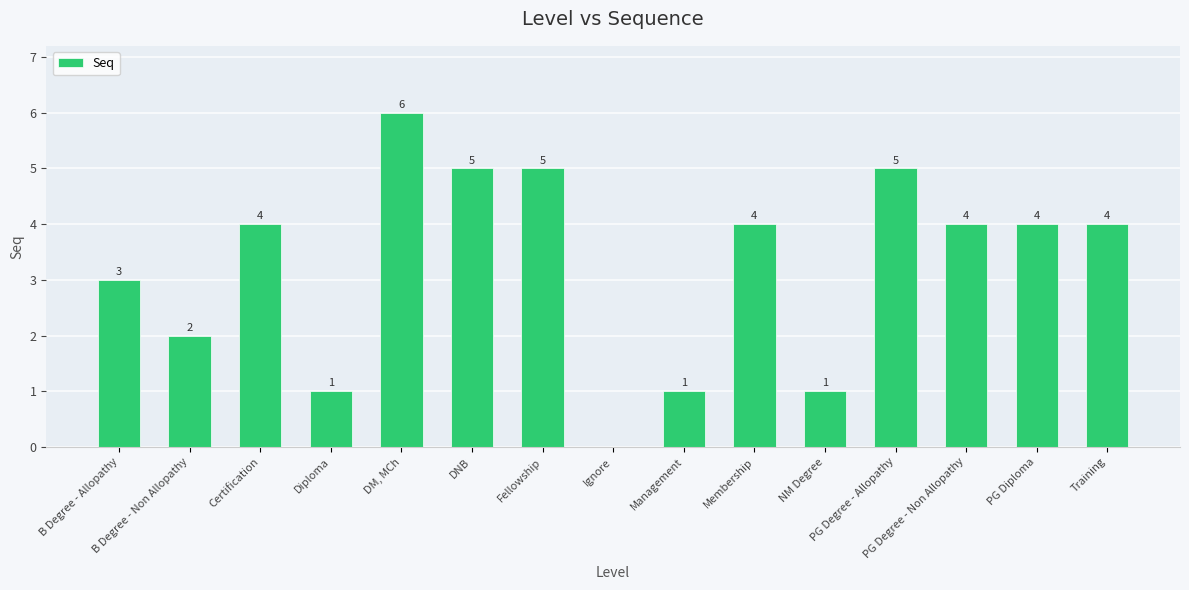

What is the sum of all values?

49